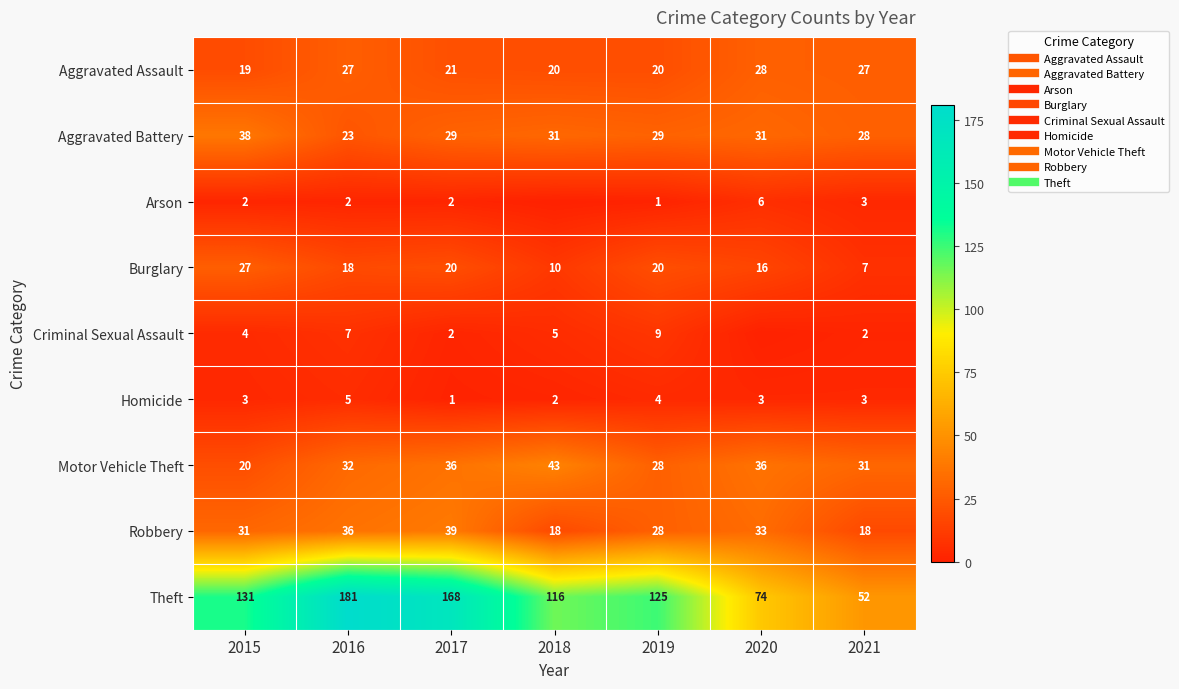

At which category is the sum across all series the highest?

2016